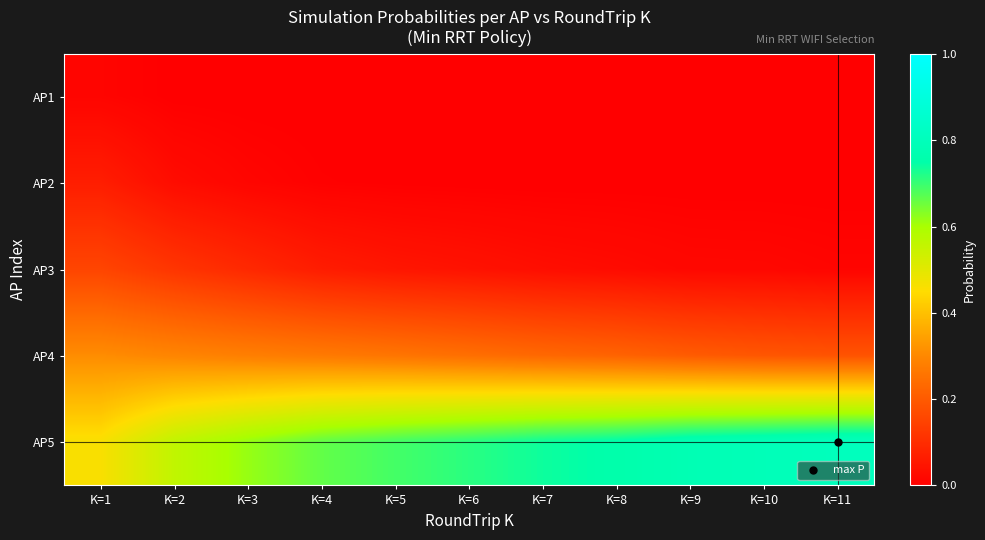

Reading left to right, list all the values displayed in this chart.

AP1: K=1=0.0	K=2=0.0	K=3=0.0	K=4=0.0	K=5=0.0	K=6=0.0	K=7=0.0	K=8=0.0	K=9=0.0	K=10=0.0	K=11=0.0
AP2: K=1=0.1	K=2=0.0	K=3=0.0	K=4=0.0	K=5=0.0	K=6=0.0	K=7=0.0	K=8=0.0	K=9=0.0	K=10=0.0	K=11=0.0
AP3: K=1=0.2	K=2=0.1	K=3=0.1	K=4=0.1	K=5=0.0	K=6=0.0	K=7=0.0	K=8=0.0	K=9=0.0	K=10=0.0	K=11=0.0
AP4: K=1=0.3	K=2=0.3	K=3=0.3	K=4=0.3	K=5=0.3	K=6=0.2	K=7=0.2	K=8=0.2	K=9=0.2	K=10=0.2	K=11=0.2
AP5: K=1=0.5	K=2=0.6	K=3=0.6	K=4=0.7	K=5=0.7	K=6=0.7	K=7=0.7	K=8=0.8	K=9=0.8	K=10=0.8	K=11=0.8